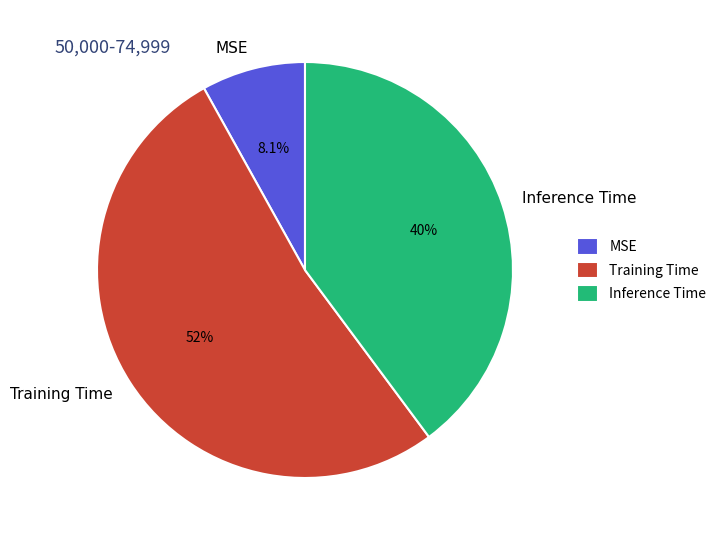

What is the smallest slice in the pie chart?

MSE